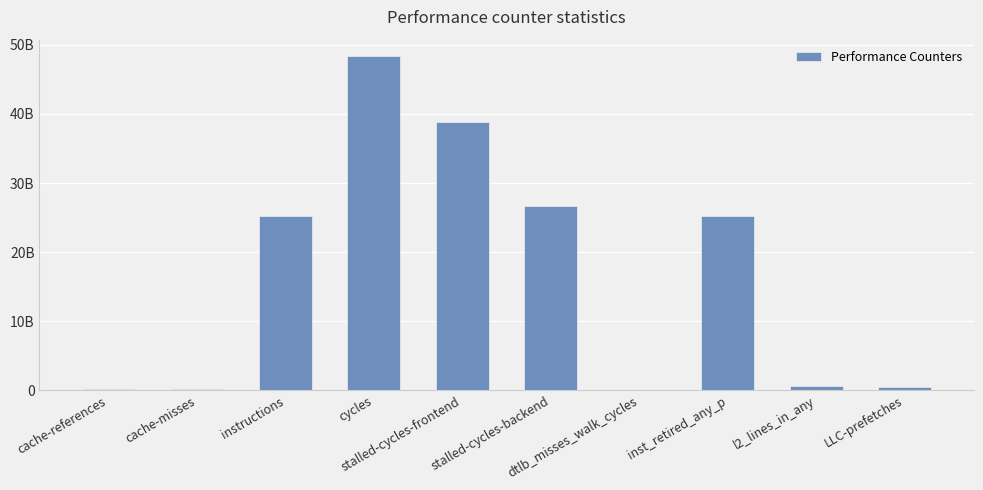

What is the smallest value displayed?

118572521